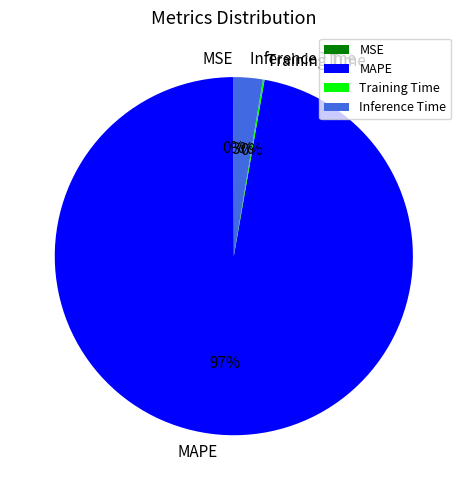

To the nearest percent, what percentage of the pie is MAPE?

97%